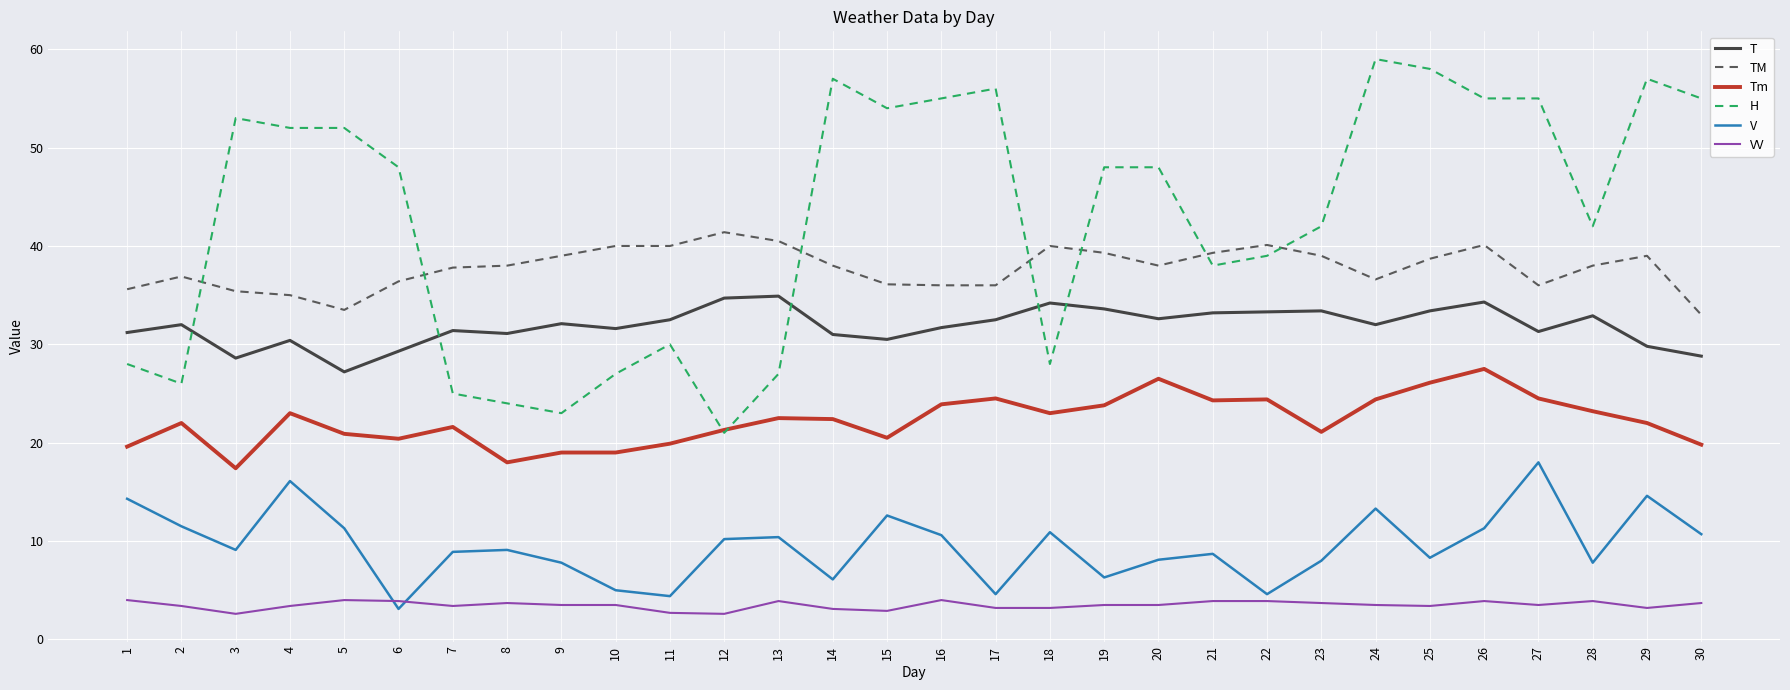

At how many categories does at least one series exceed 34?

30